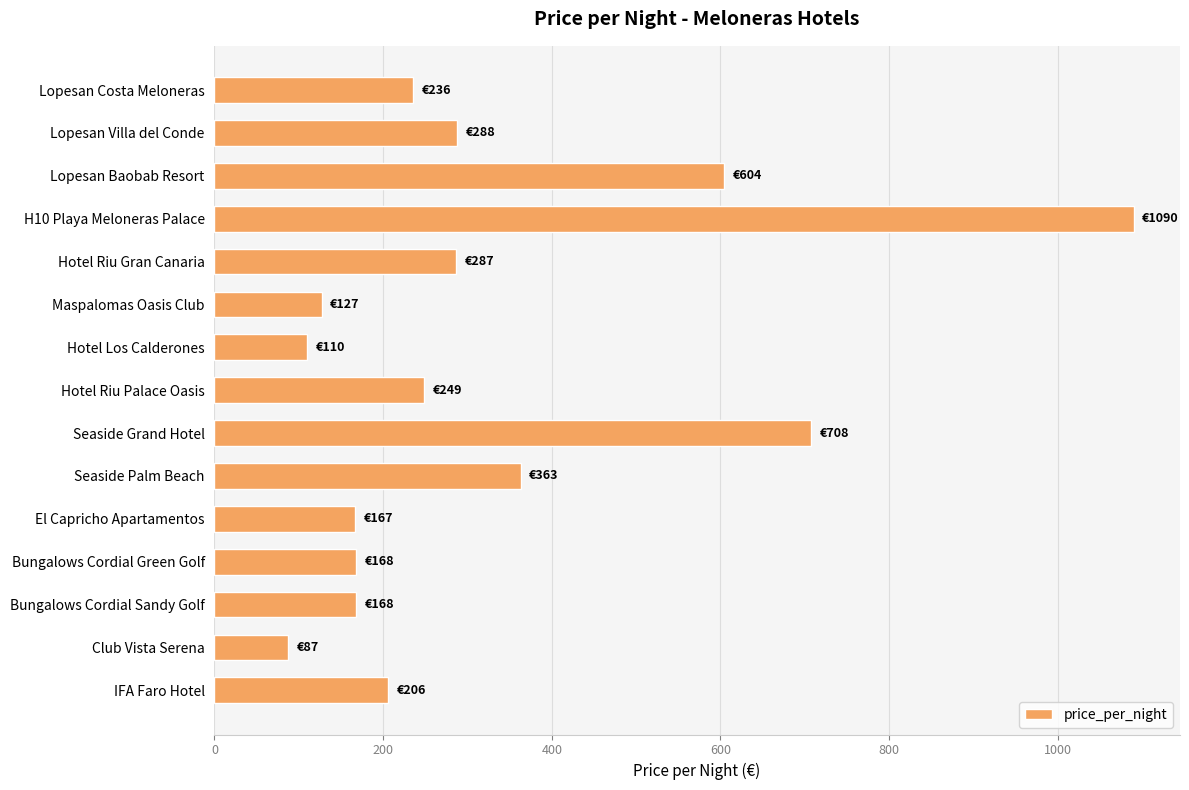

The value at H10 Playa Meloneras Palace is 459. True or false?

False